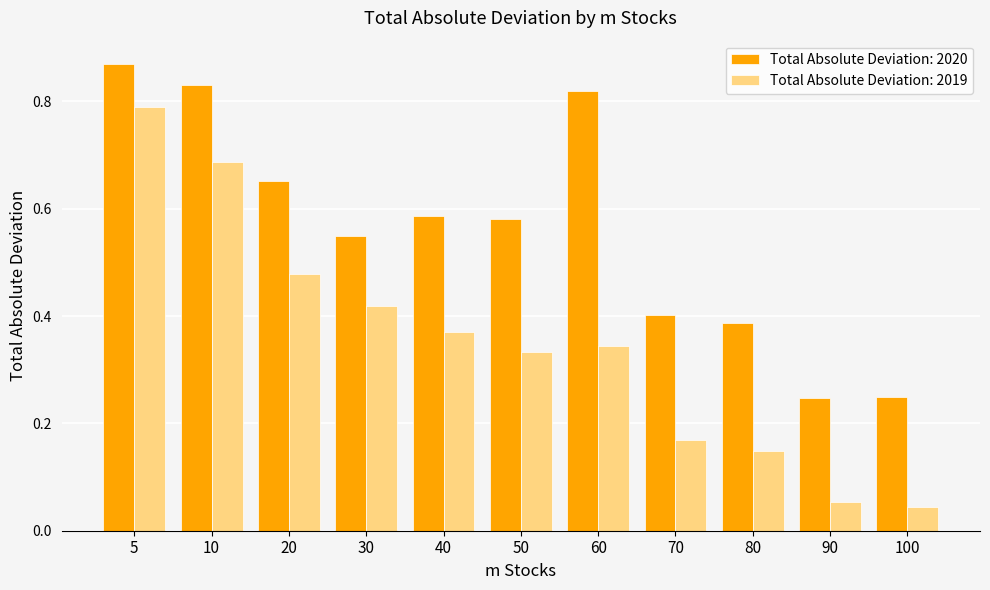

At which category is the sum across all series the highest?

5